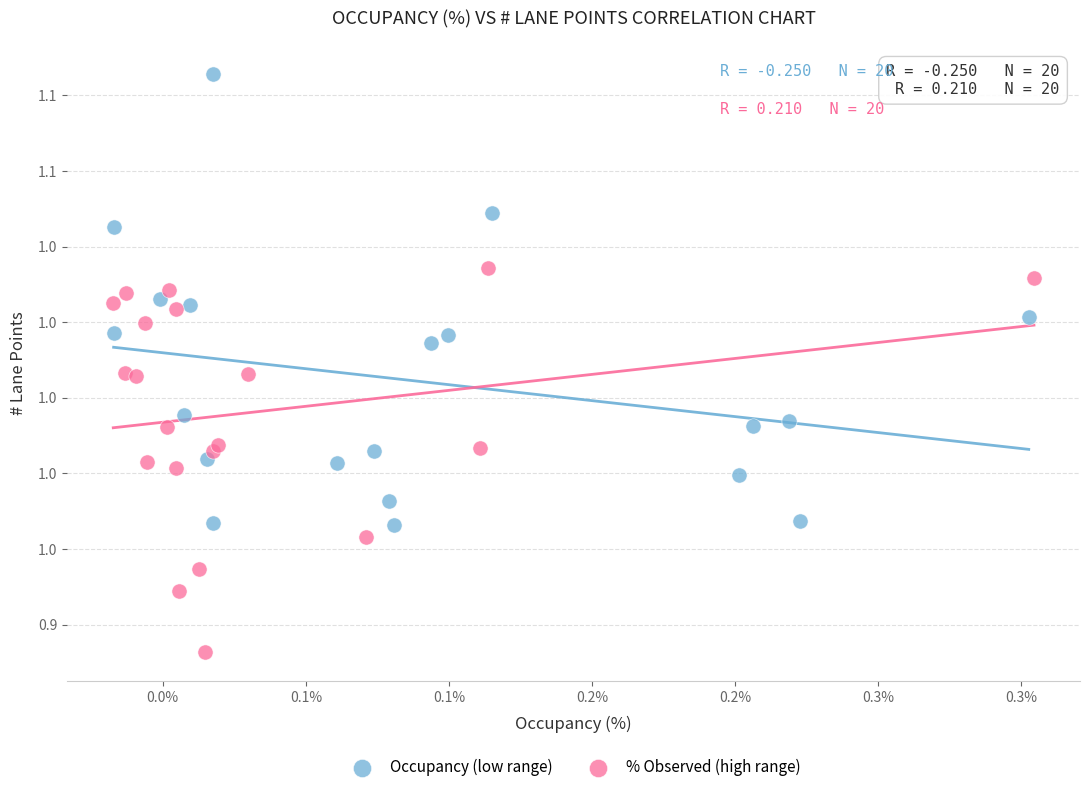

Which series has the widest spread of Y values?

Occupancy (low range)